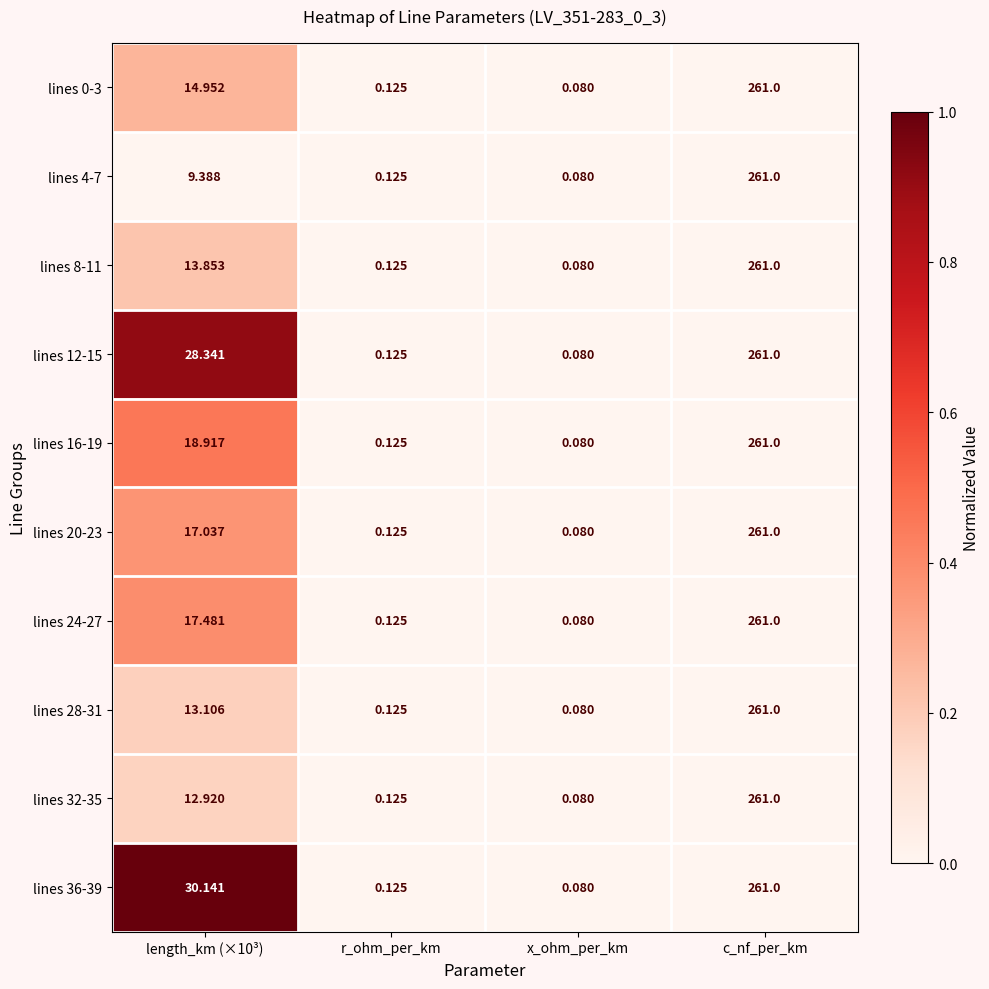

Which category has the lowest value across all series?

x_ohm_per_km